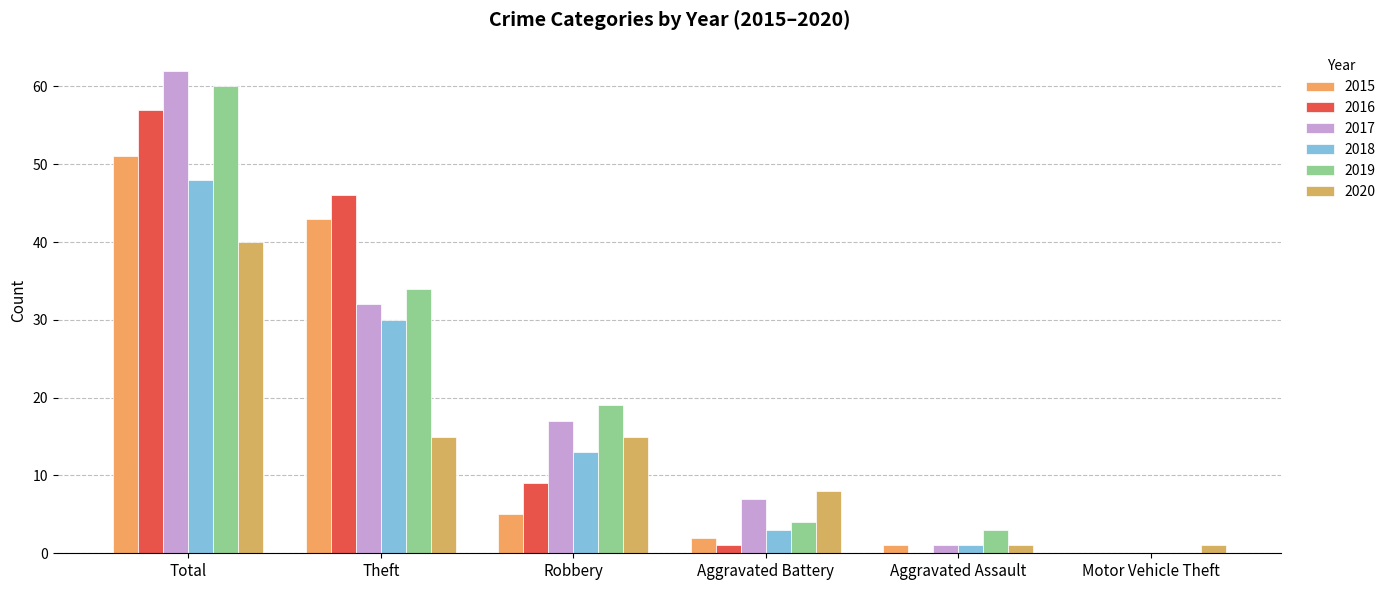

Reading right to left, extract all data points from this chart.

2015: 0	1	2	5	43	51
2016: 0	0	1	9	46	57
2017: 0	1	7	17	32	62
2018: 0	1	3	13	30	48
2019: 0	3	4	19	34	60
2020: 1	1	8	15	15	40